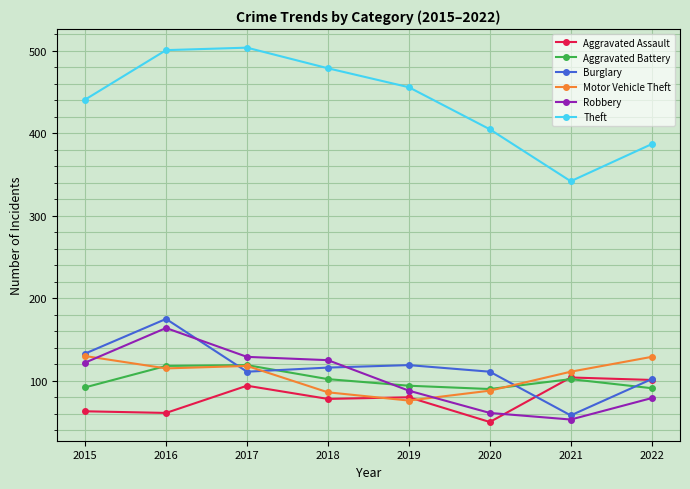

Where is the first local maximum for Robbery?

2016